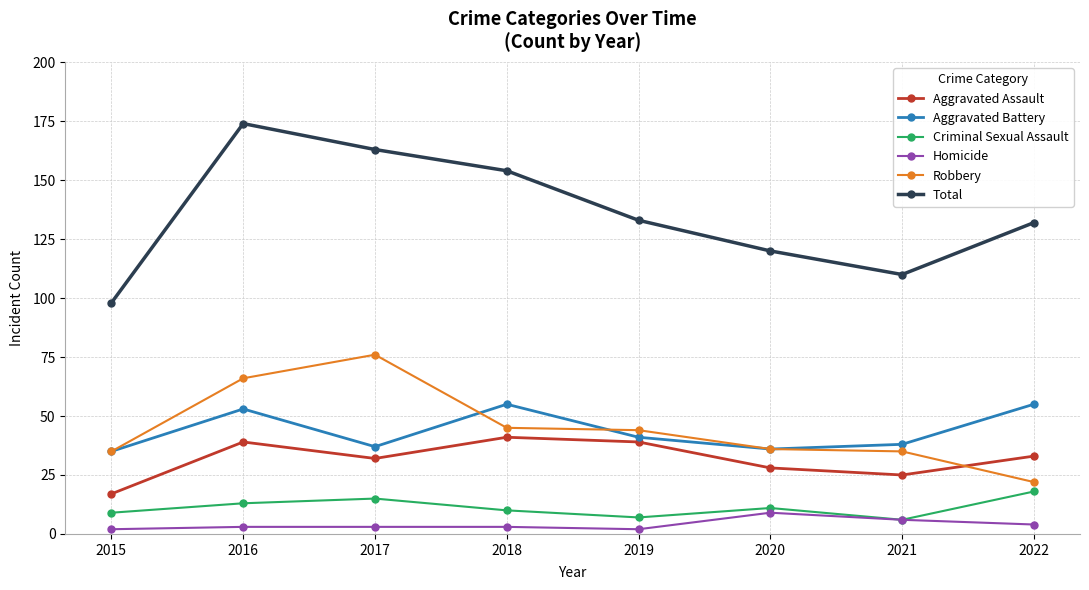

True or false: Total and Aggravated Battery cross at least once.

False